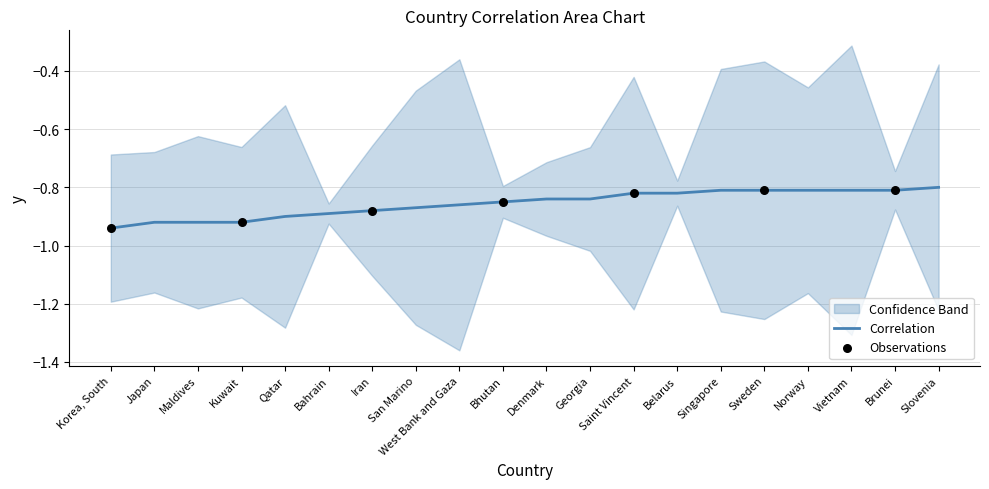

Which has a higher value, Saint Vincent or Norway?

Norway